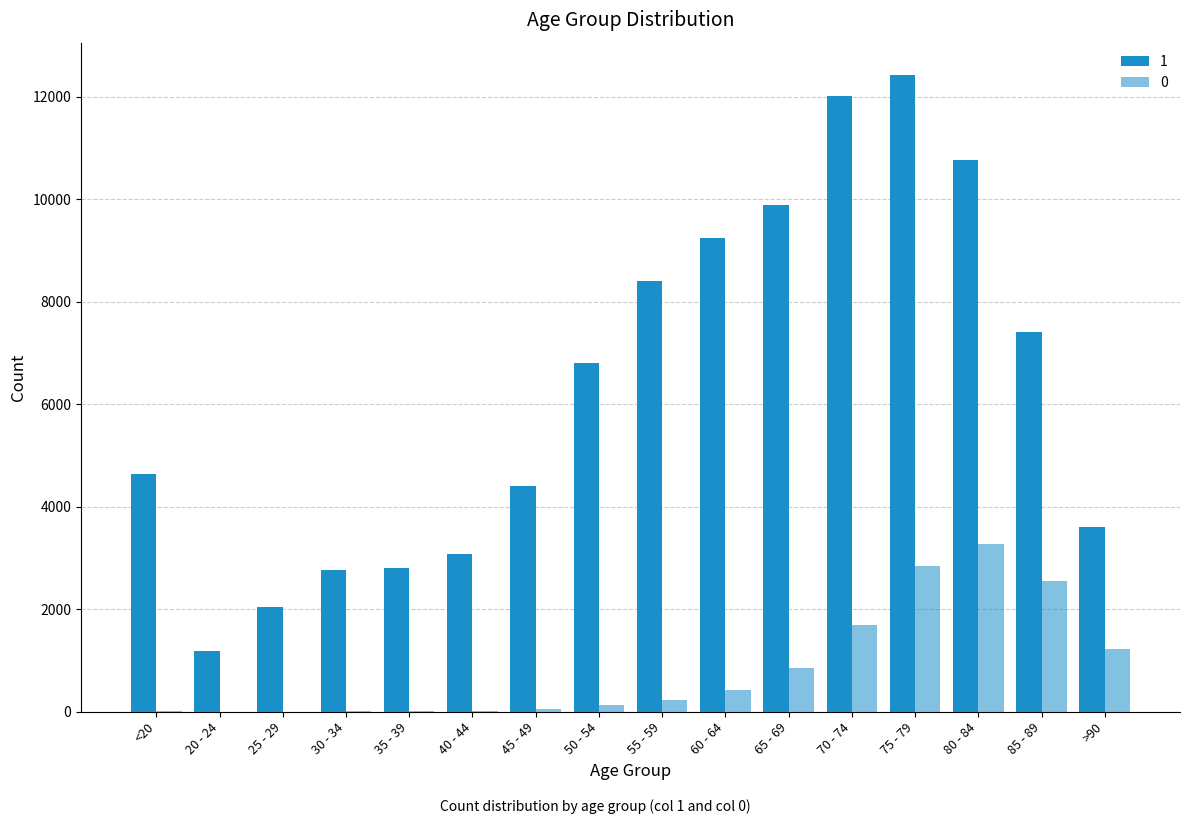

Is the value of 0 at <20 greater than the value of 1 at 25 - 29?

No